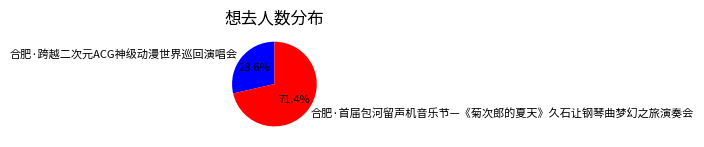

How many segments does this pie chart have?

2